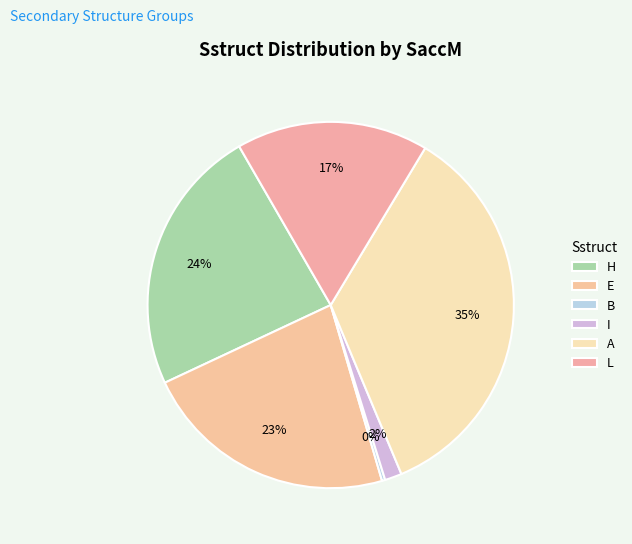

Is there any slice that represents more than half of the pie?

No